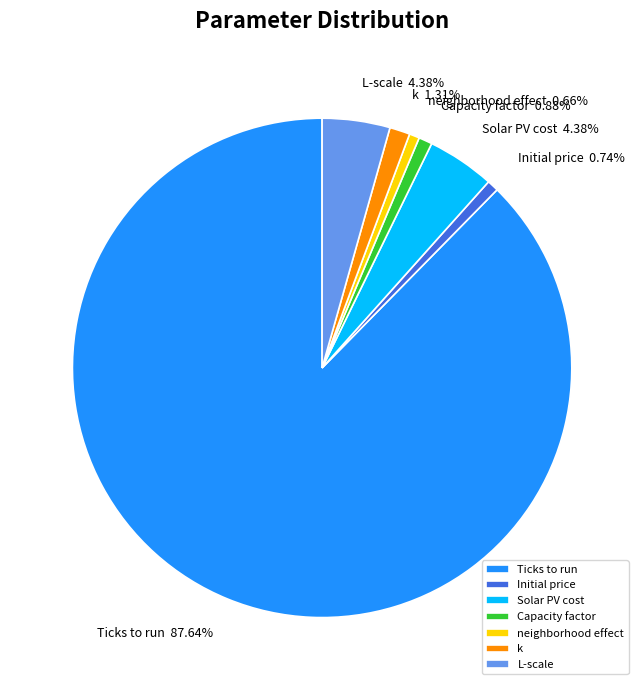

What percentage do neighborhood effect and k together represent?

2.0%